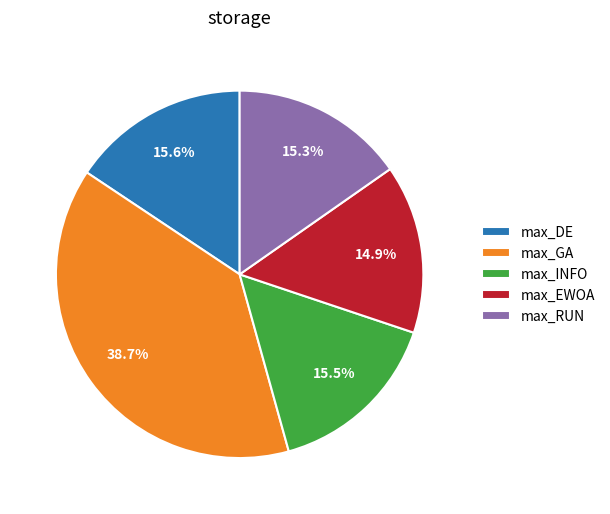

Which has a higher value, max_GA or max_EWOA?

max_GA